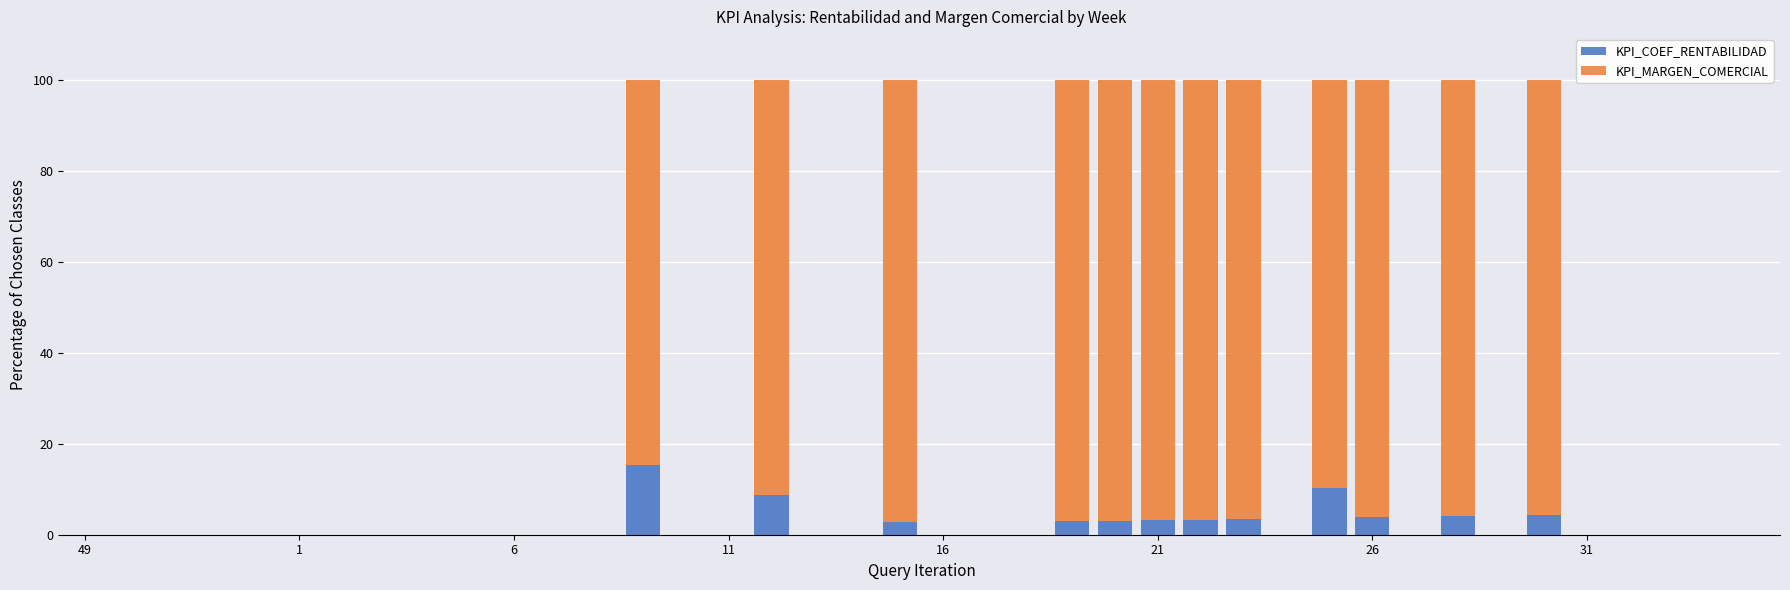

What is the maximum value for KPI_COEF_RENTABILIDAD?

15.4